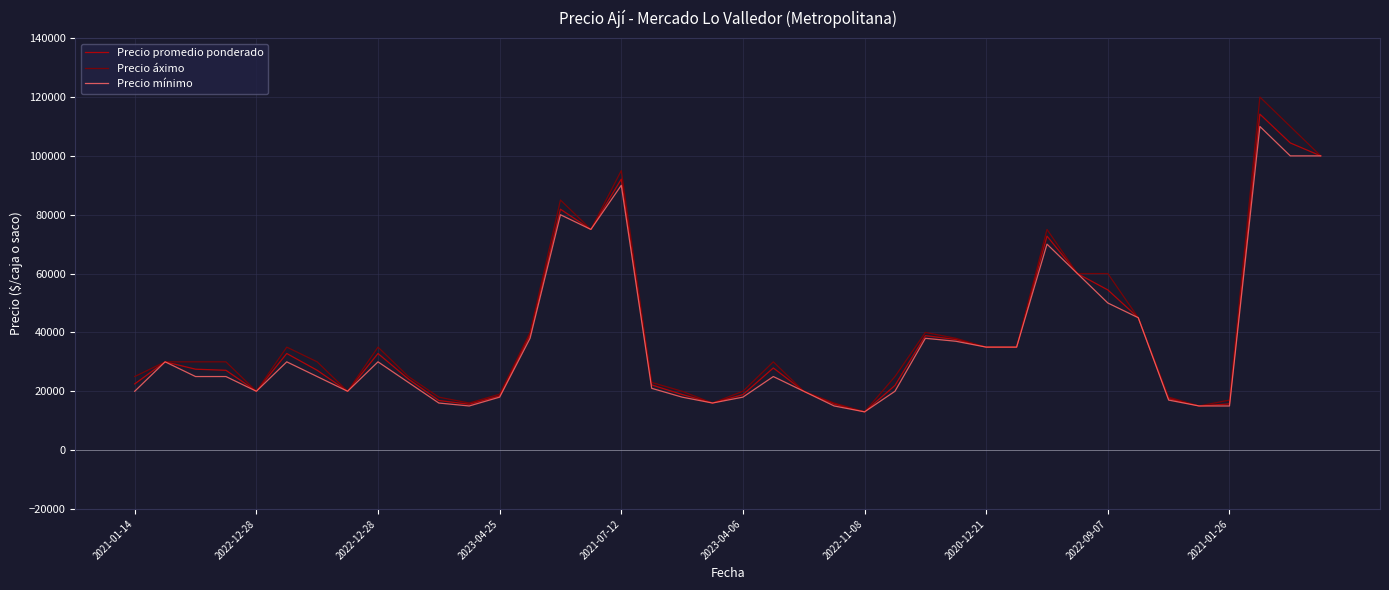

Which series has the largest range (max minus min)?

Precio áximo